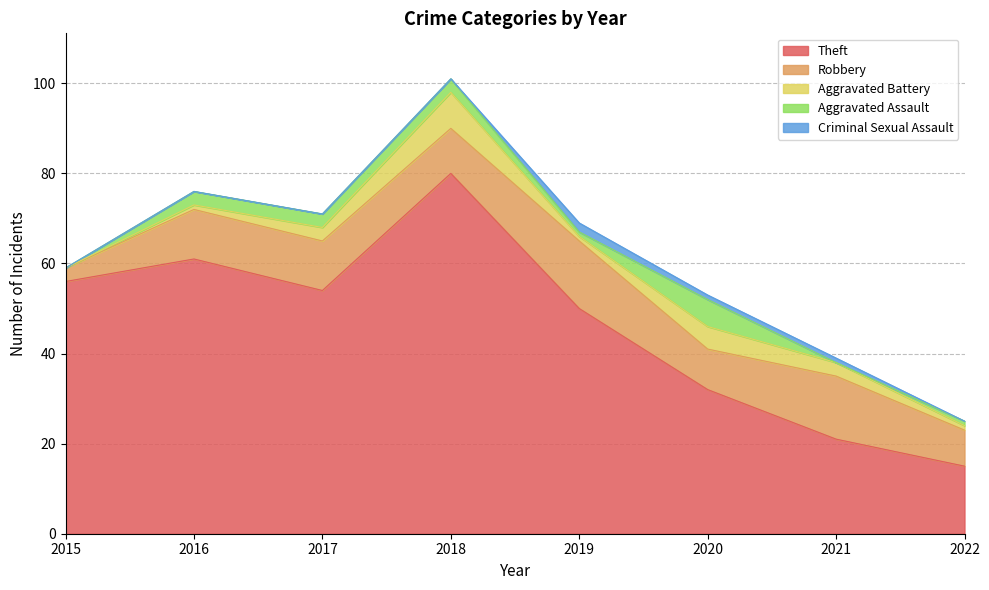

List the labels in order of Aggravated Battery value, largest first.

2018, 2020, 2017, 2021, 2016, 2019, 2022, 2015